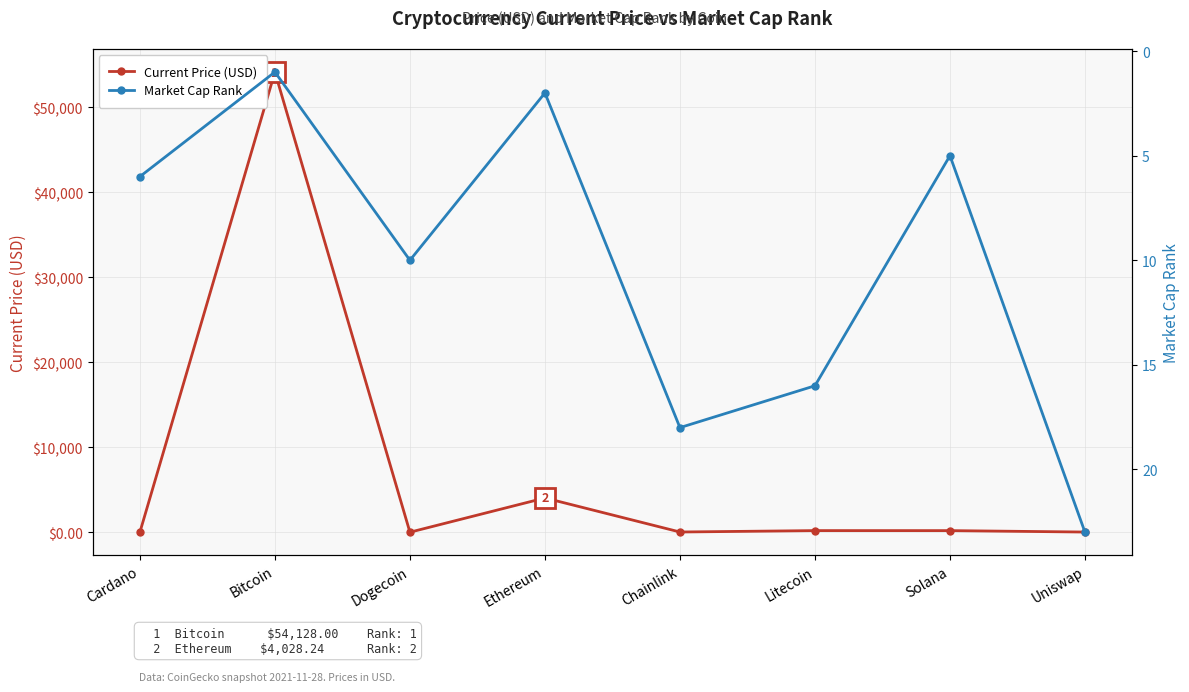

Which label corresponds to the smallest value in the chart?

Dogecoin